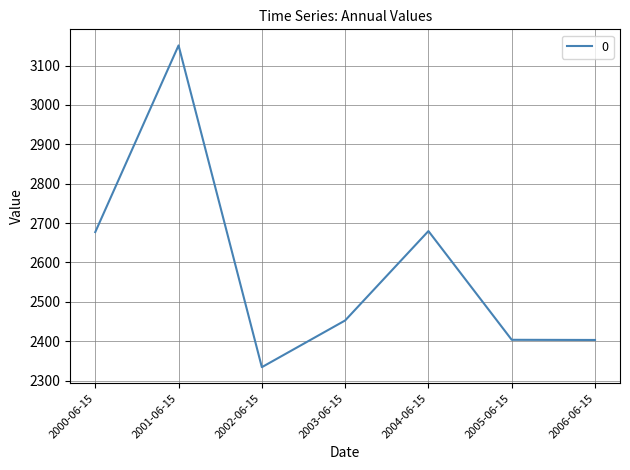

What is the sum of all values?

18102.1